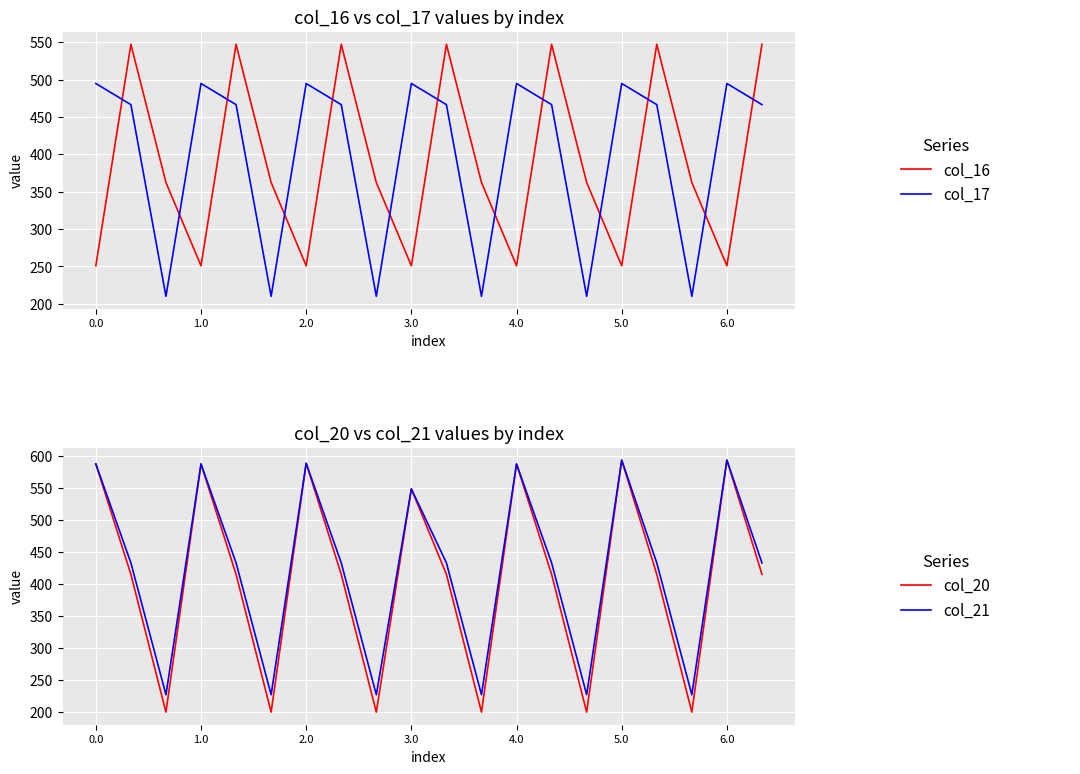

Is it true that col_21 equals 432.4 at 16?

True